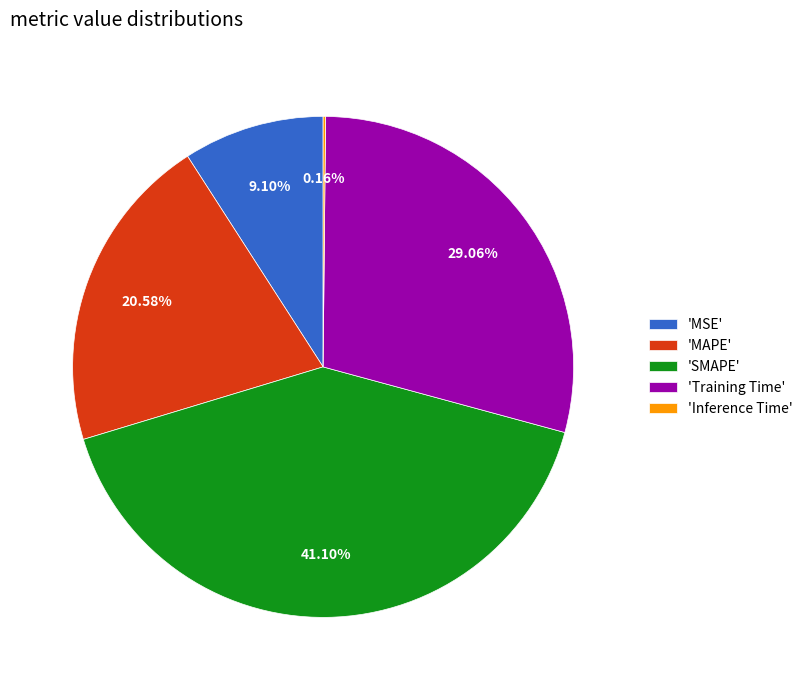

Is 'SMAPE' the majority of the pie?

No